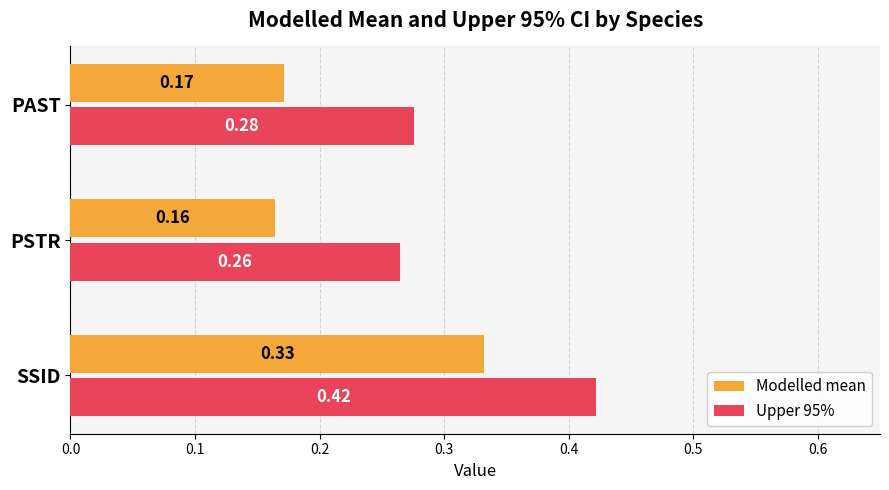

What is the sum of all Modelled mean values?

0.7